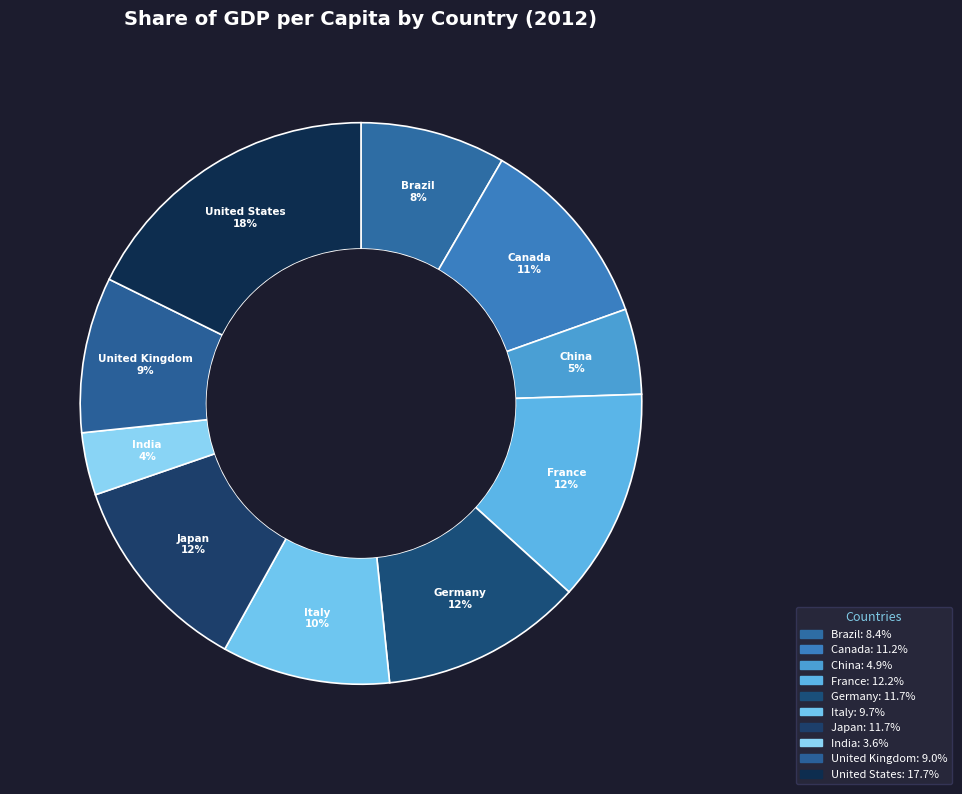

Count the number of slices in the pie.

10